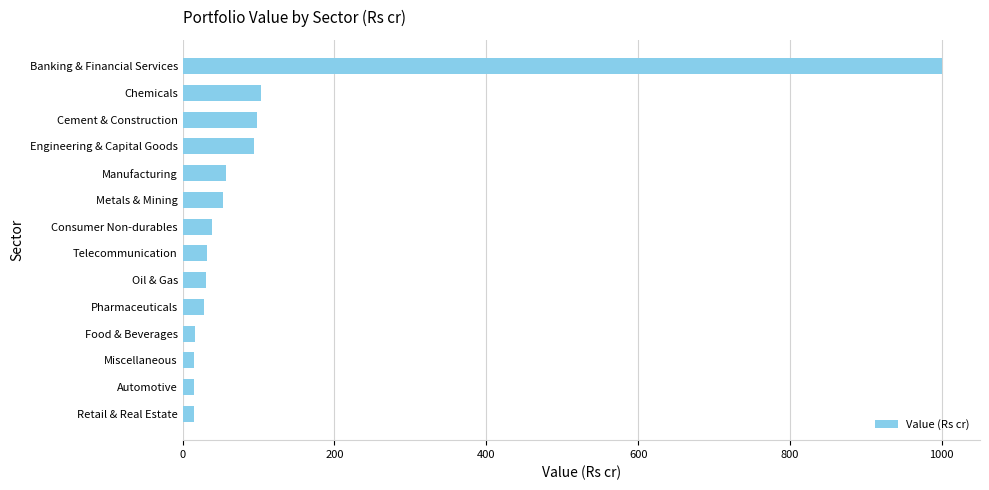

What is the change in value from Consumer Non-durables to Engineering & Capital Goods?

+55.6